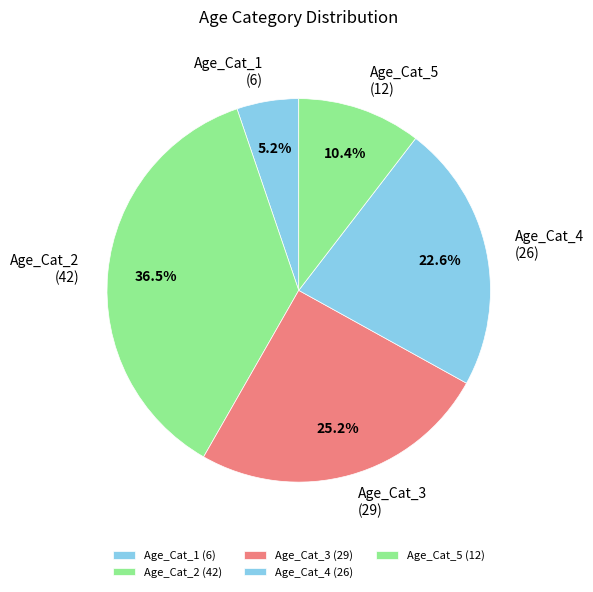

What percentage is the Age_Cat_5 slice, to the nearest percent?

10%